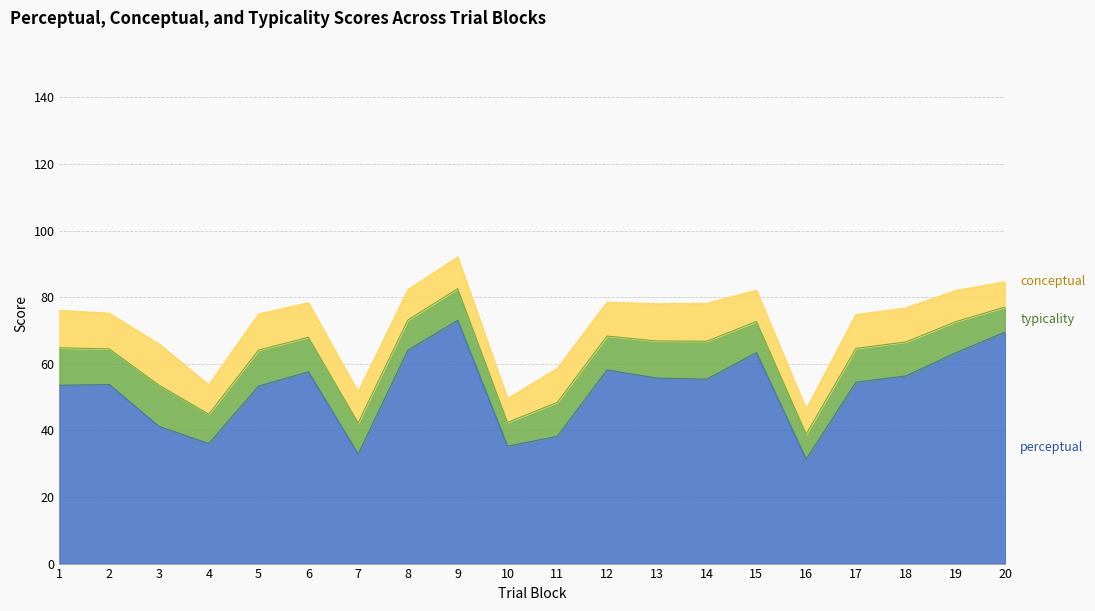

What are all the series names shown in the legend?

typicality, conceptual, perceptual